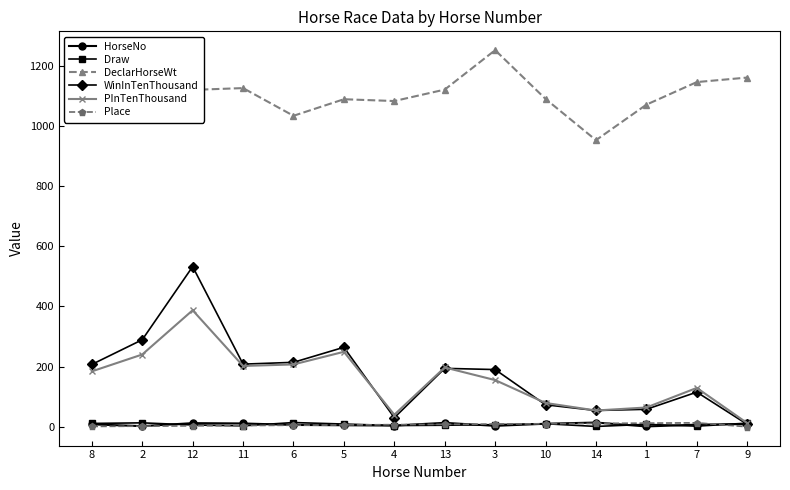

What is the greatest value displayed?

1251